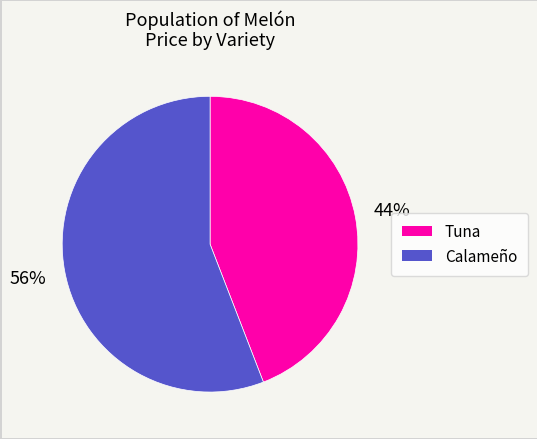

To the nearest percent, what is the average slice percentage?

50%